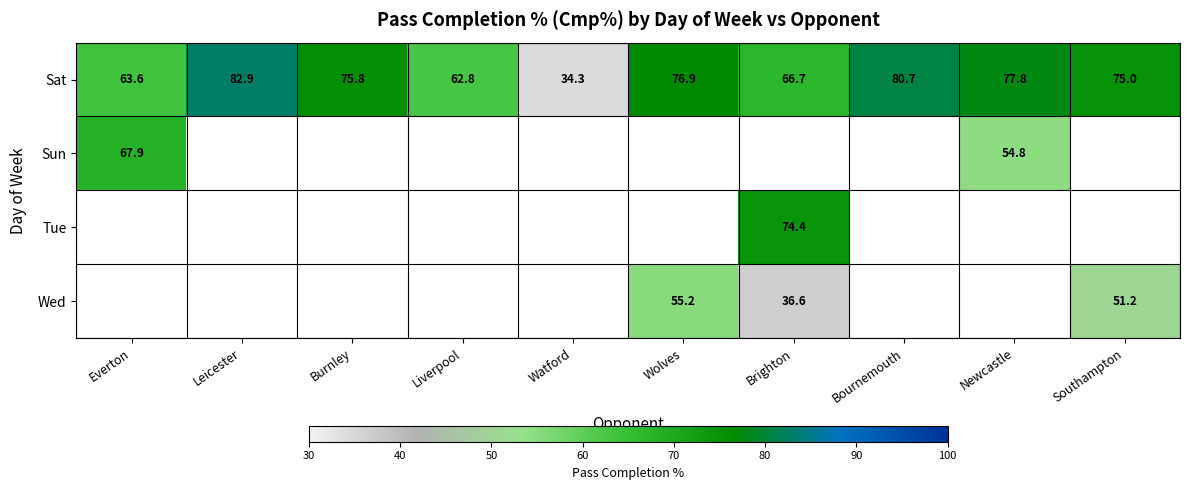

What is the minimum value for Sat?

34.3